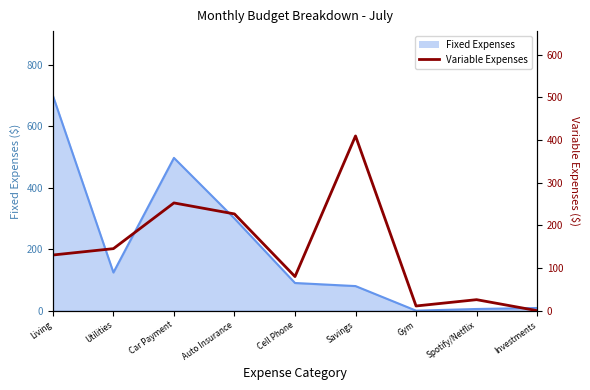

What is the label of the 4th point from the right?

Savings